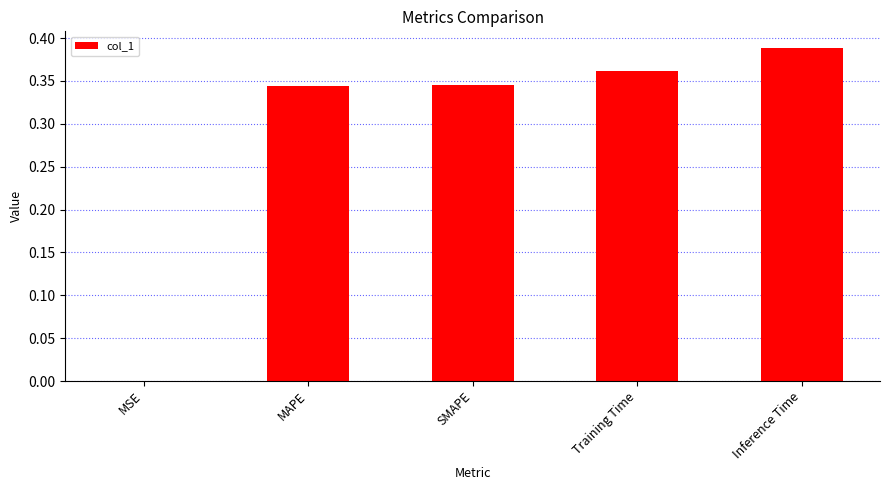

What is the sum of all values?

1.4